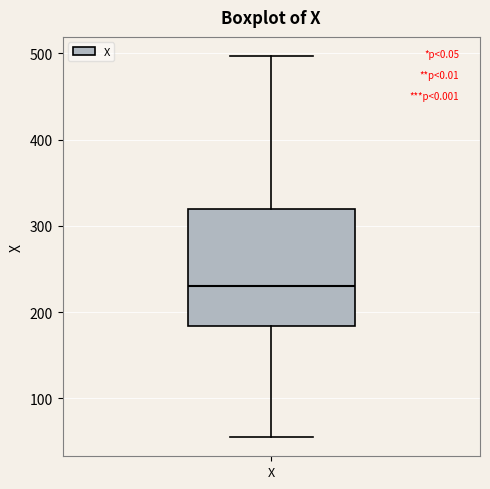

Transcribe this box plot: give where the median line is, the range the box spans, and where the two whiskers end, as read against the y-axis. The values are not printed on the chart, so give them approximately, as read against the axis.

median 230, box 180 to 320, whiskers 60 to 500